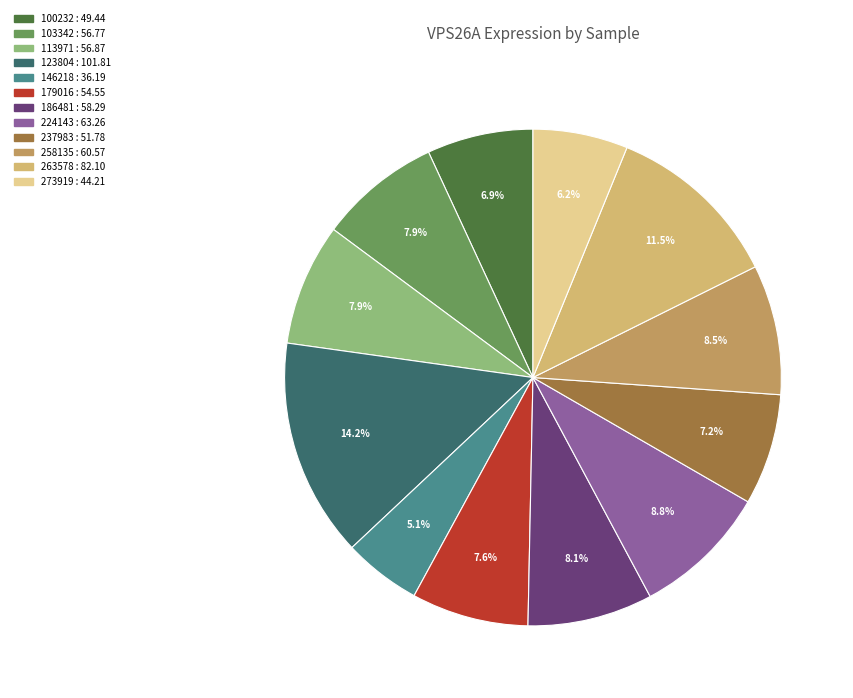

To the nearest percent, what portion does 103342 represent?

8%